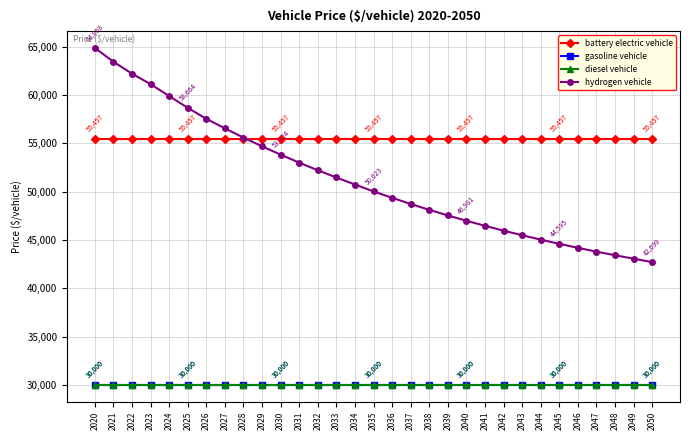

Which series has the widest spread of values?

hydrogen vehicle